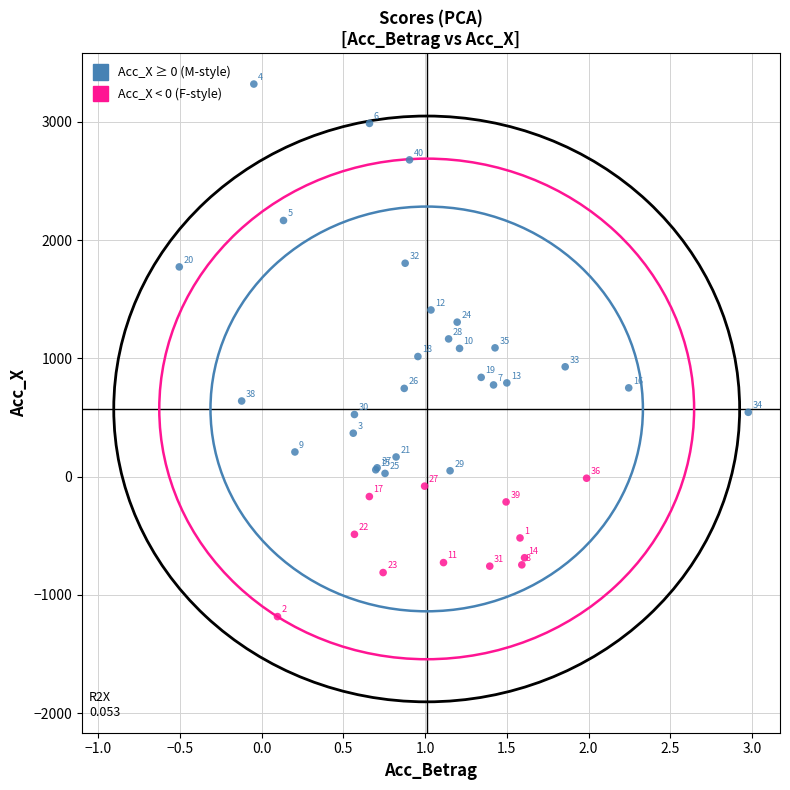

What are all the series names shown in the legend?

Acc_X ≥ 0 (M-style), Acc_X < 0 (F-style)